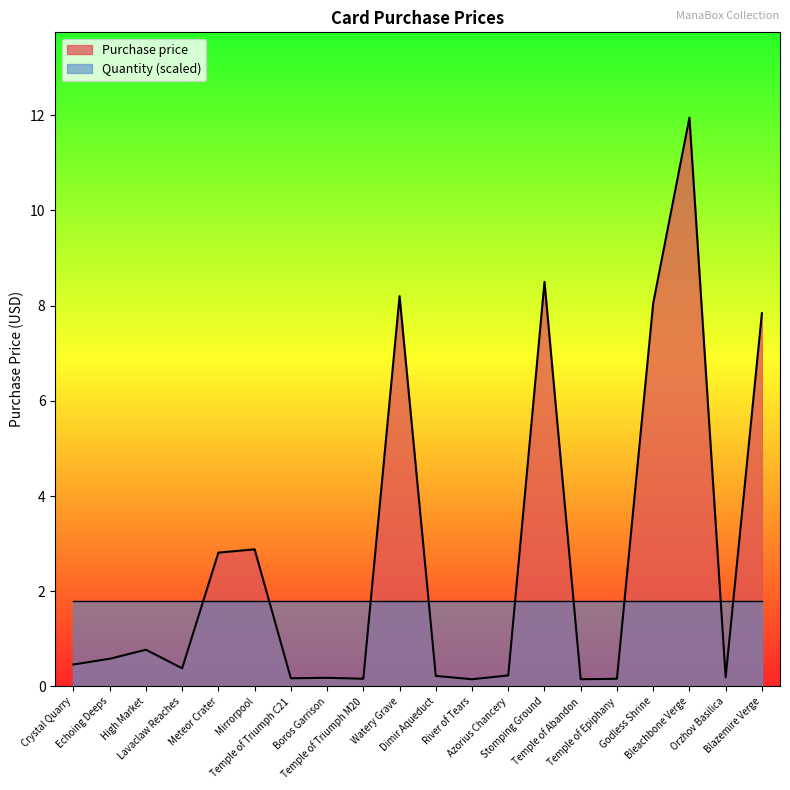

What is the label of the 20th point from the left?

Blazemire Verge